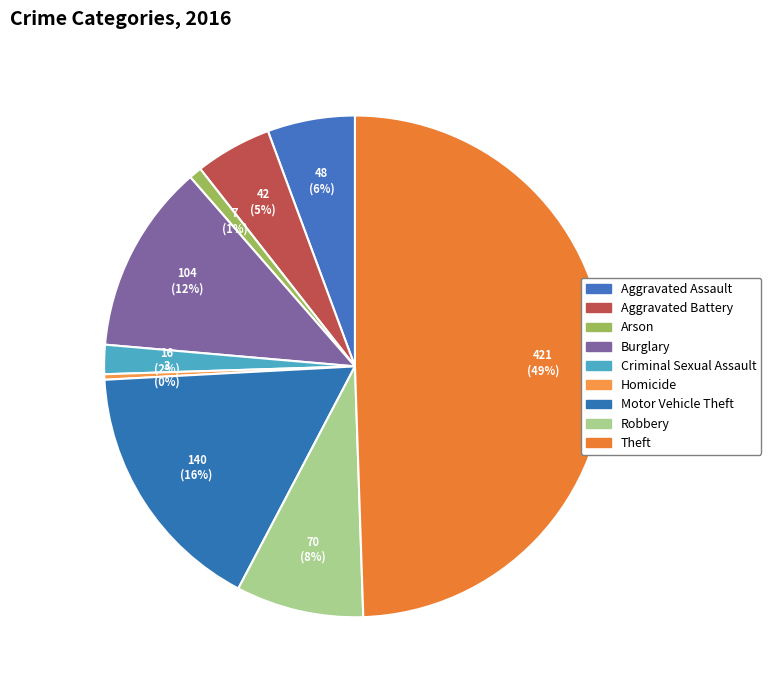

How many segments does this pie chart have?

9